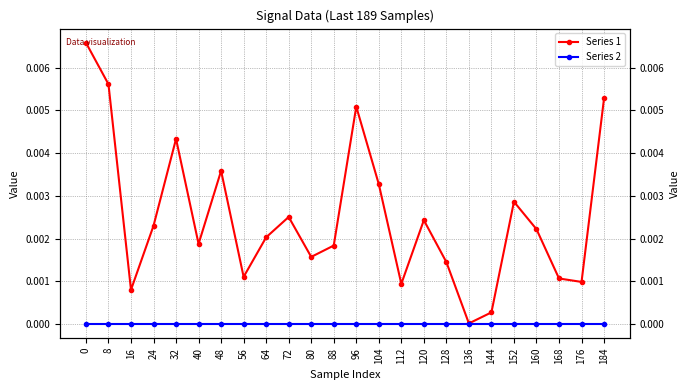

Which series has the largest range (max minus min)?

Series 1